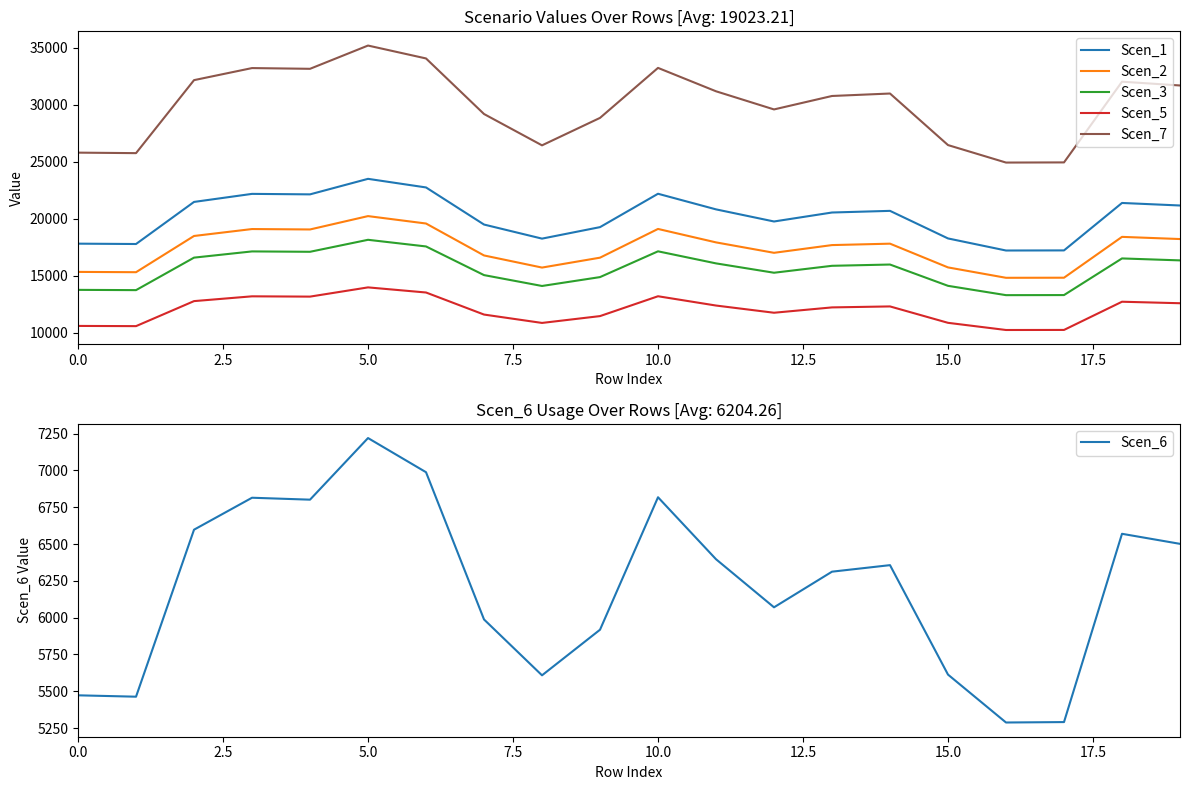

What is the minimum value for Scen_6?

5287.4